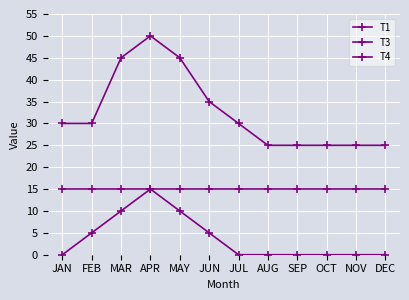

Which category has the lowest value across all series?

JAN